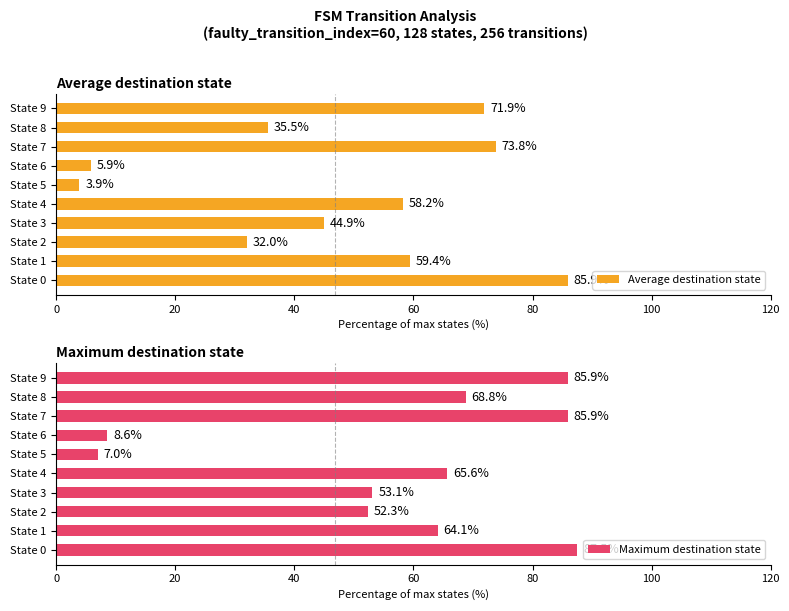

The Average destination state series shows 58.2 at State 4. True or false?

True